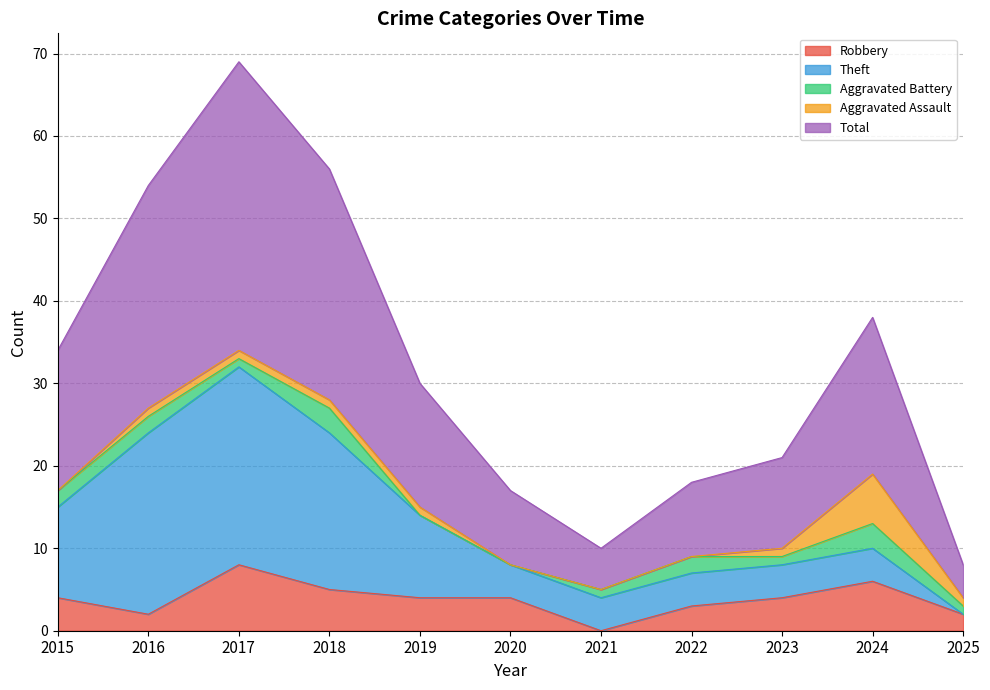

True or false: Aggravated Battery has a value of 1 at 2019.

False